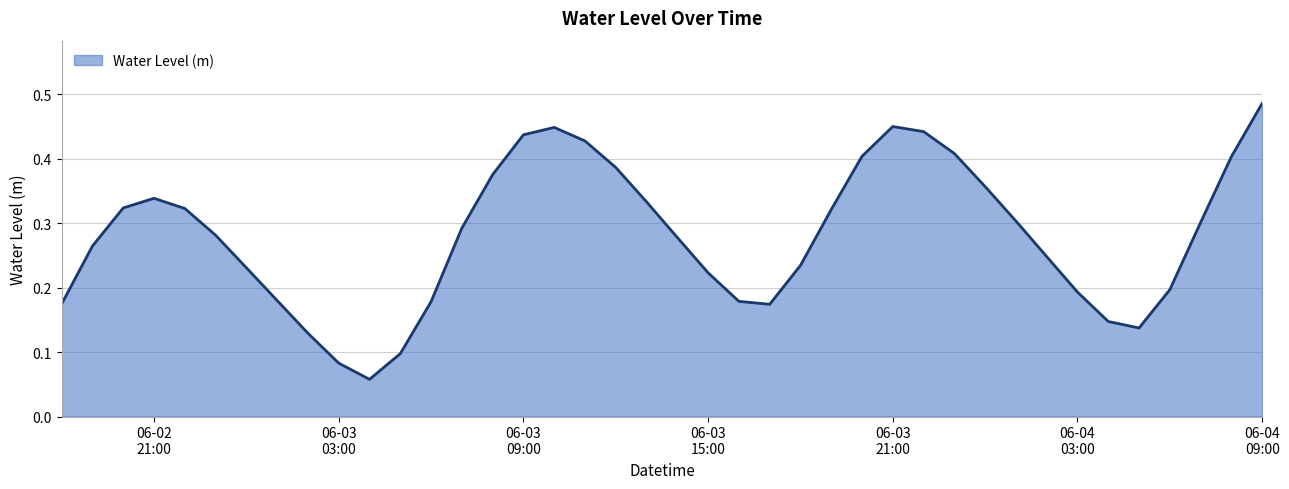

Does the chart have visible grid lines?

Yes